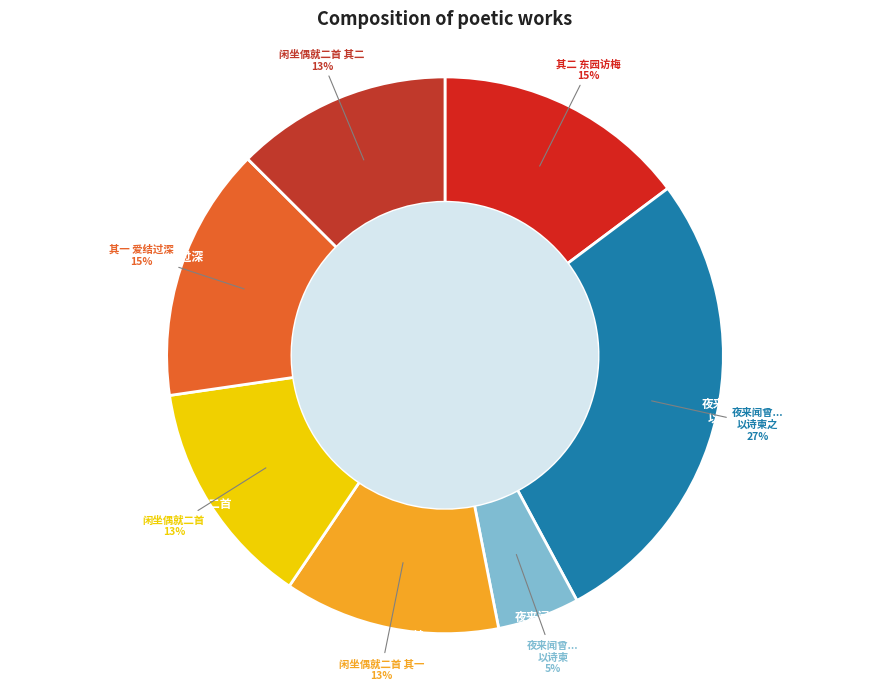

Rank the categories by value from highest to lowest.

夜来闻曾性之丘君就二友隔楼吟声不绝以诗柬之, 元和爱结过深晤言之馀复投长句思予和女乃就二章意局情饶聊复尔尔 其二, 元和爱结过深晤言之馀复投长句思予和女乃就二章意局情饶聊复尔尔 其一, 闲坐偶就二首, 闲坐偶就二首 其二, 闲坐偶就二首 其一, 夜来闻曾性之丘君就二友隔楼吟声不绝以诗柬